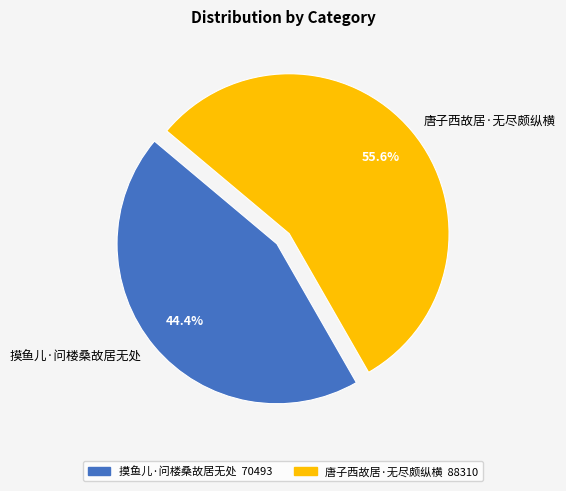

How much of the chart is everything except 唐子西故居·无尽颇纵横?

44.4%